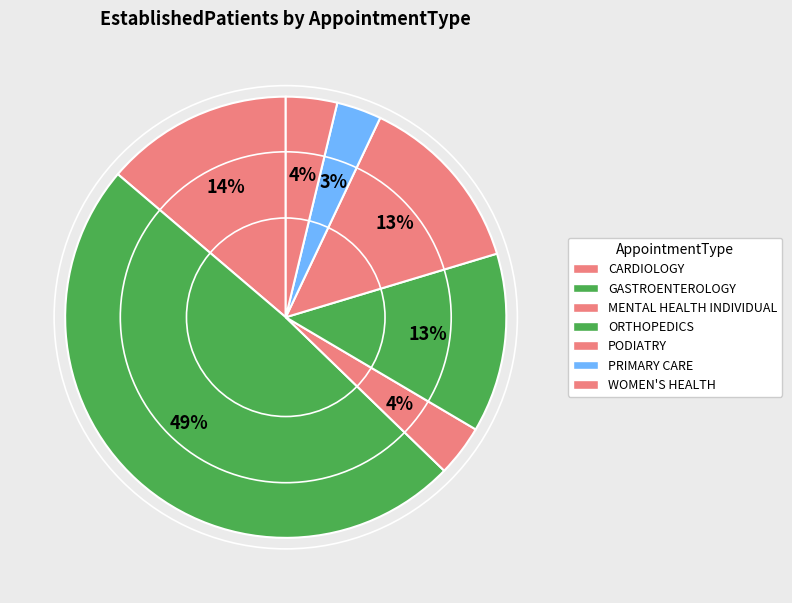

What is the change in value from MENTAL HEALTH INDIVIDUAL to PODIATRY?

+6.1